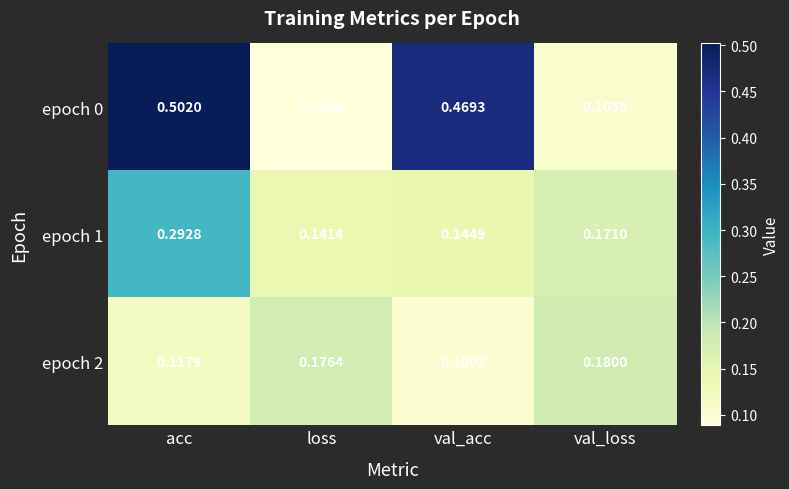

Where is epoch 2 nearest to the value 0?

val_acc